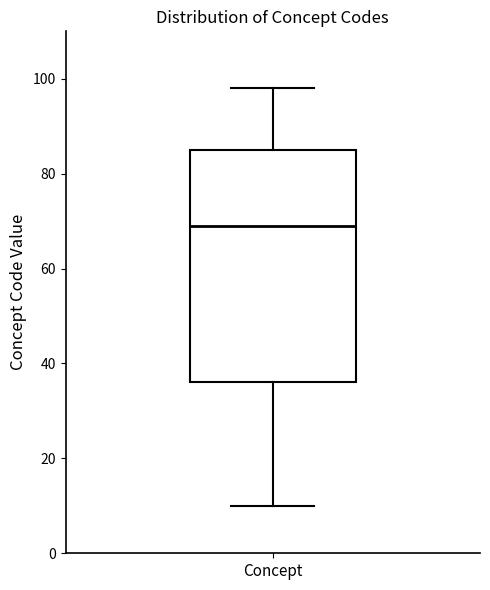

Transcribe this box plot: give where the median line is, the range the box spans, and where the two whiskers end, as read against the y-axis. The values are not printed on the chart, so give them approximately, as read against the axis.

median 70, box 36 to 86, whiskers 10 to 98